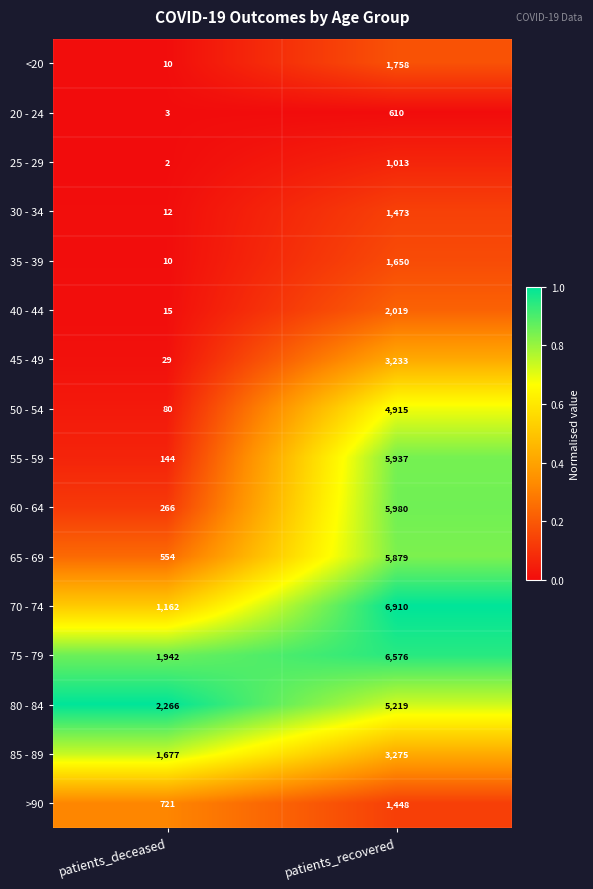

True or false: 50 - 54 has a value of 4915 at patients_recovered.

True